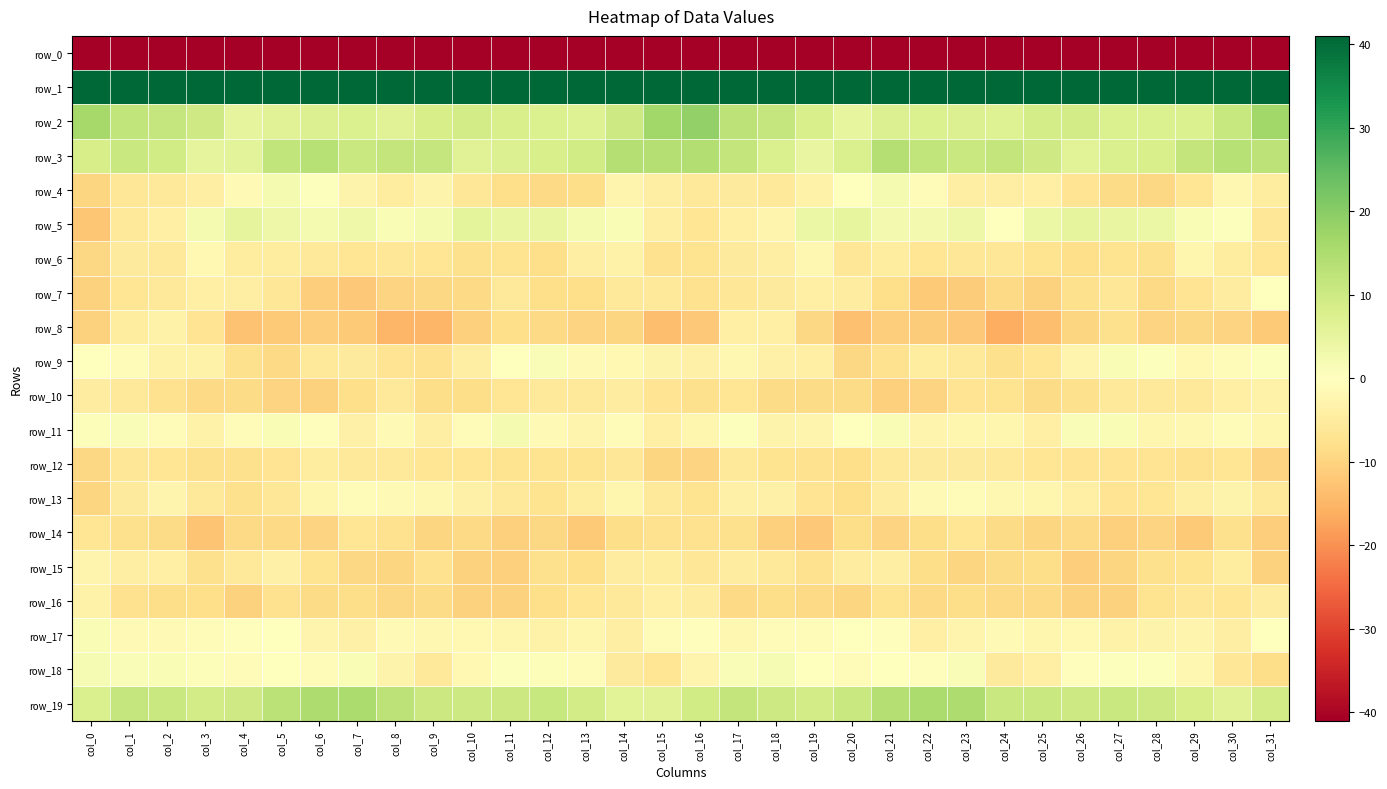

How many values in the row_3 series are below 10?

15